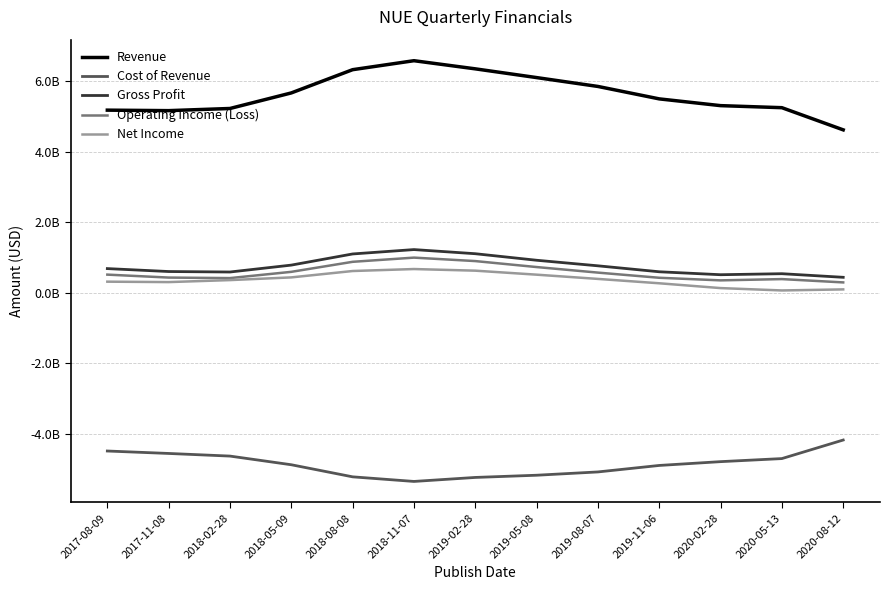

Which series has the widest spread of values?

Revenue